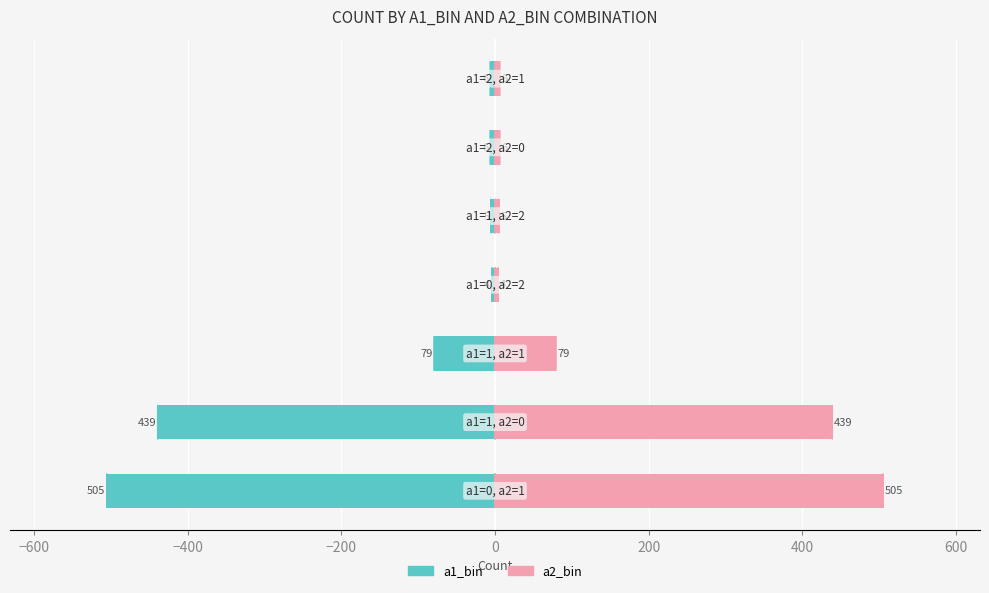

How many data points in a1_bin are above -6?

2